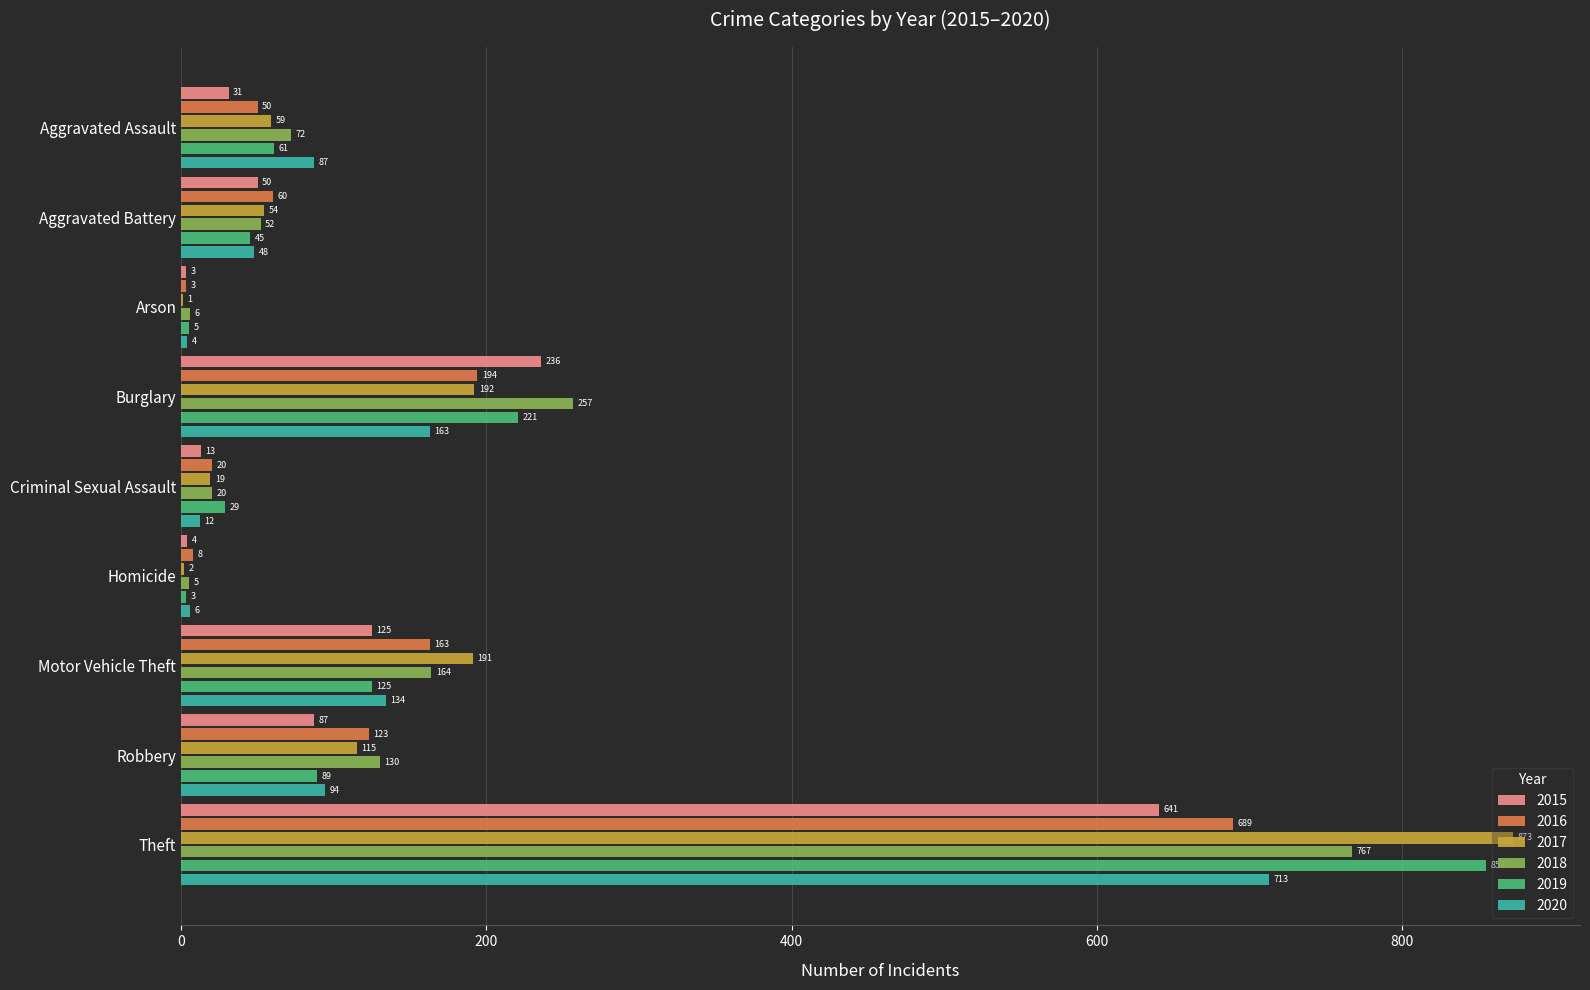

How many series are shown in this chart?

6